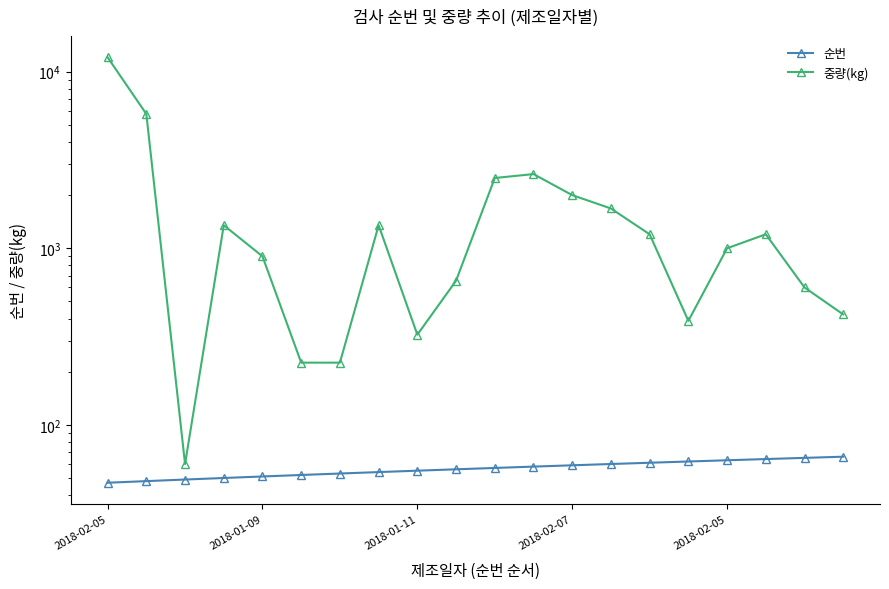

How many values in the 순번 series are below 57?

10